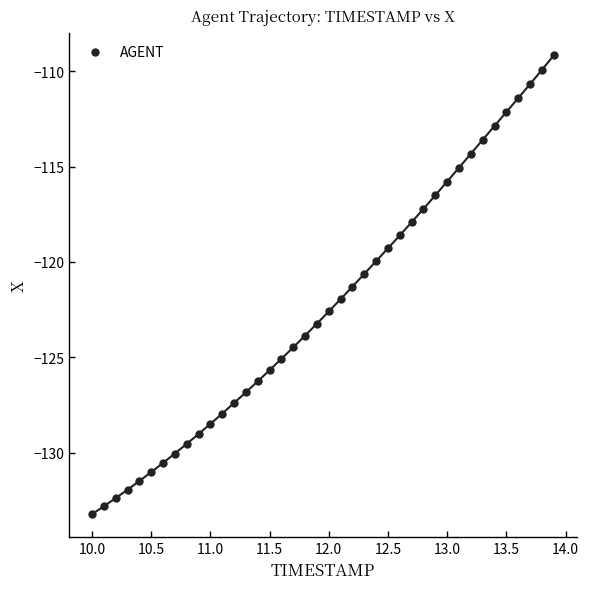

What is the range of Y values (max minus min)?

24.0